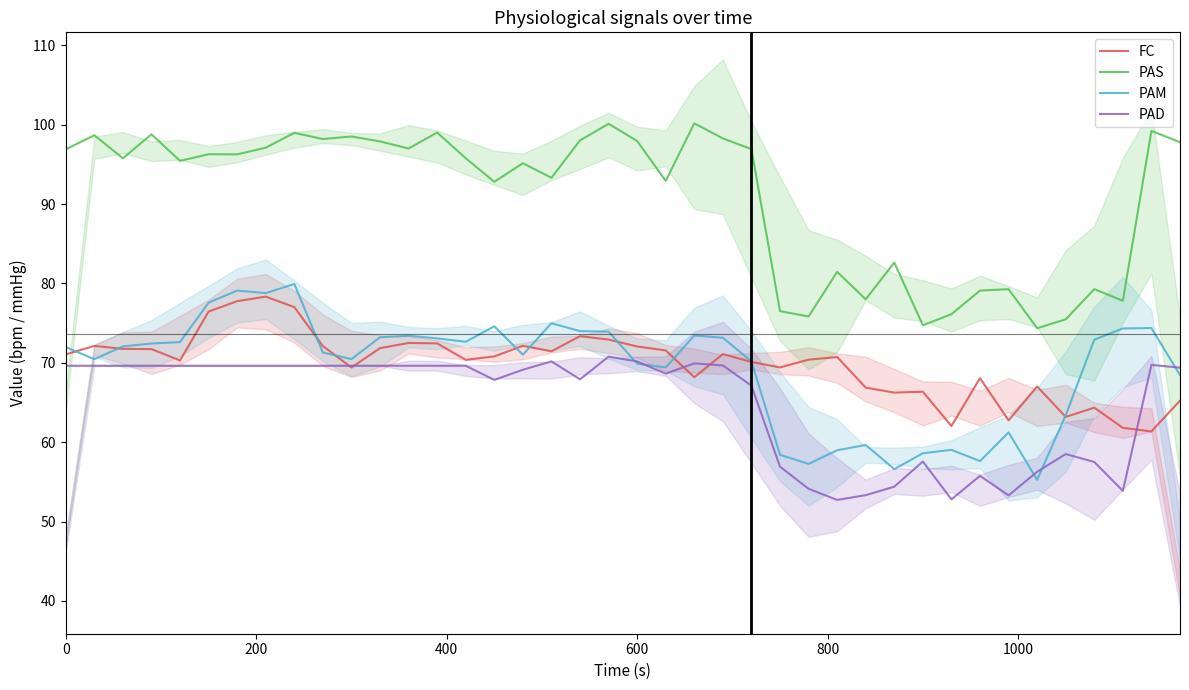

Is it true that PAS equals 97.9 at 600?

True